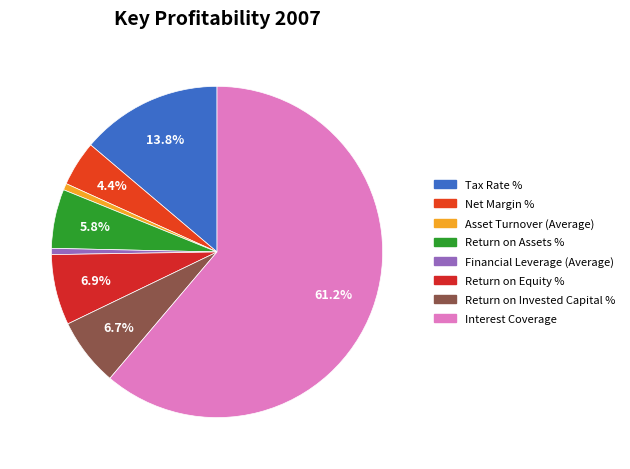

What percentage do Return on Assets % and Net Margin % together represent?

10.2%